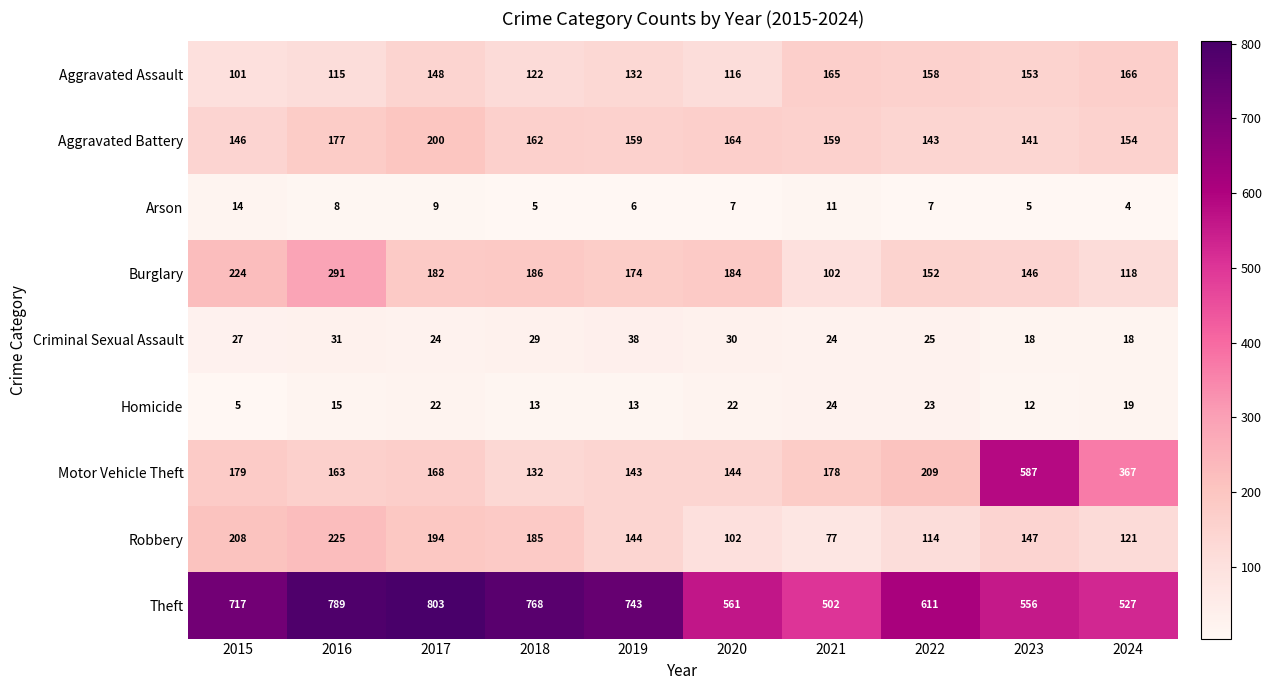

Where is Burglary nearest to the value 196?

2018